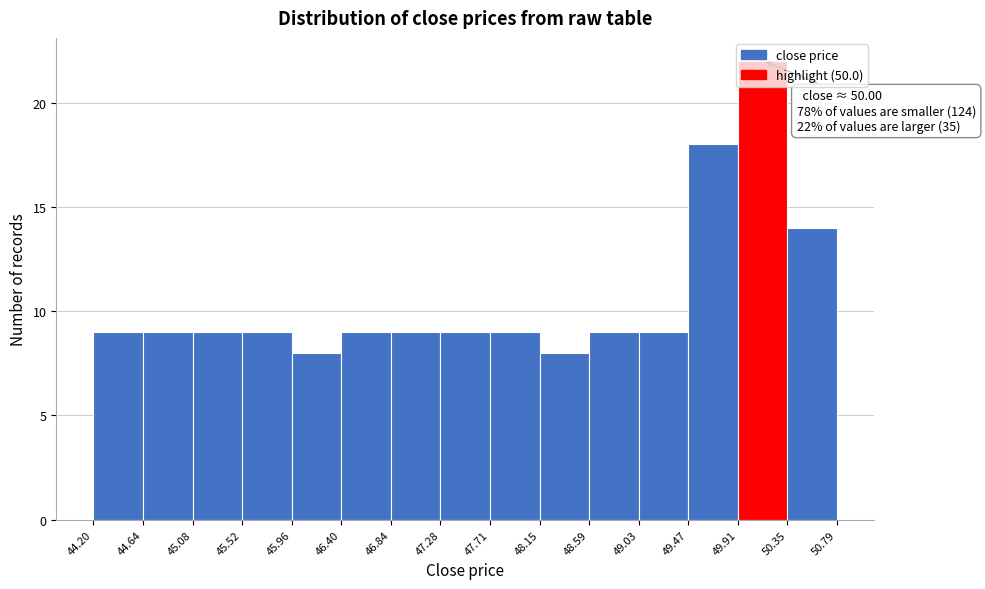

Which range on the x-axis has the tallest bar?

49.91 to 50.35